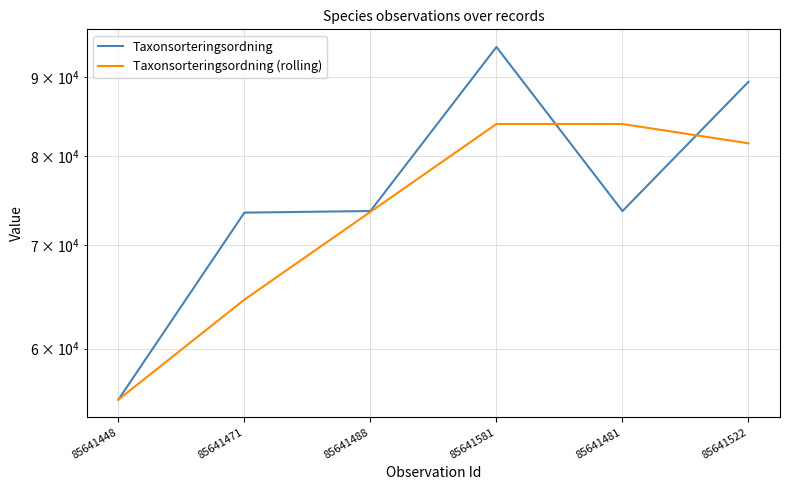

After their last crossing, which series has the higher values: Taxonsorteringsordning (rolling) or Taxonsorteringsordning?

Taxonsorteringsordning